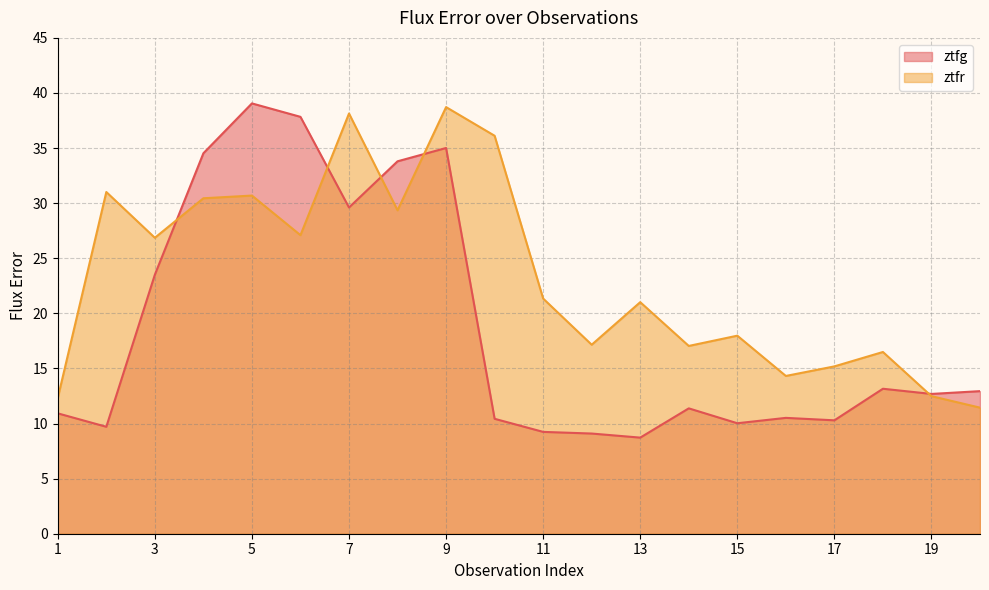

Between 7 and 1, which is larger?

7